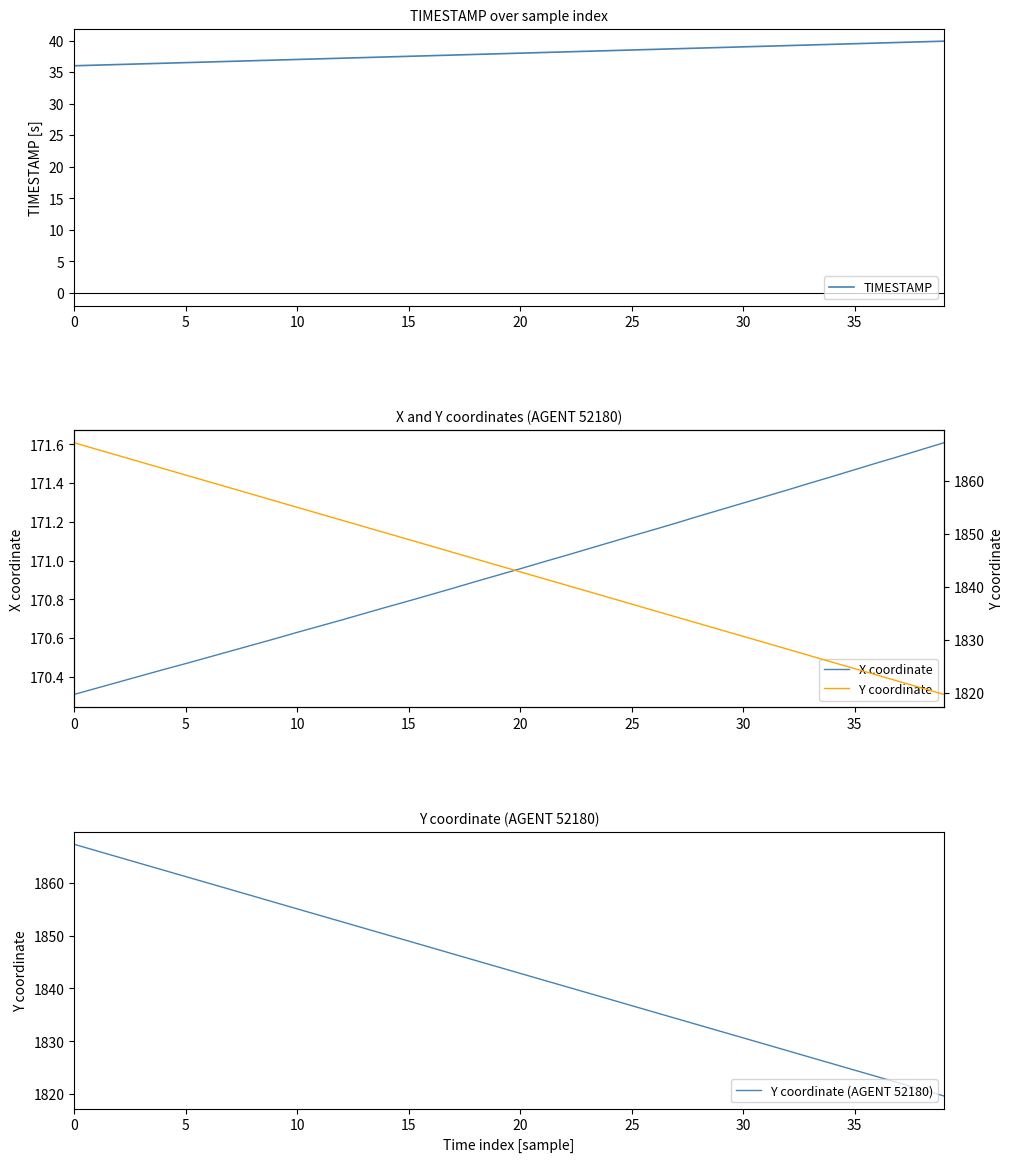

What is the label of the 9th point from the right?

31